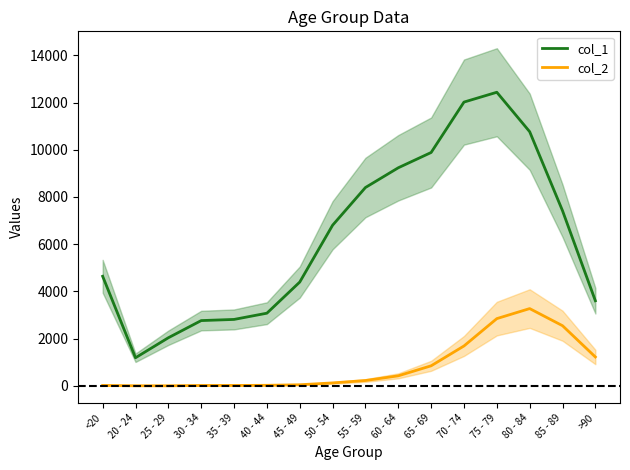

Reading left to right, list all the values displayed in this chart.

col_1: <20=4641	20 - 24=1191	25 - 29=2038	30 - 34=2765	35 - 39=2814	40 - 44=3078	45 - 49=4396	50 - 54=6803	55 - 59=8400	60 - 64=9236	65 - 69=9883	70 - 74=12018	75 - 79=12434	80 - 84=10764	85 - 89=7417	>90=3604
col_2: <20=18	20 - 24=4	25 - 29=3	30 - 34=17	35 - 39=18	40 - 44=24	45 - 49=47	50 - 54=126	55 - 59=227	60 - 64=426	65 - 69=850	70 - 74=1690	75 - 79=2848	80 - 84=3273	85 - 89=2548	>90=1224